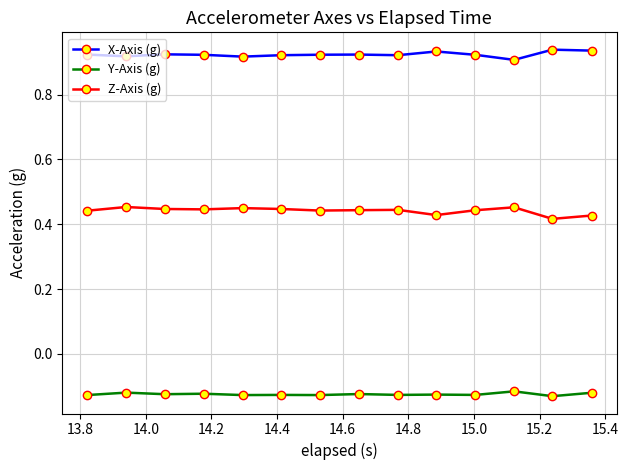

True or false: X-Axis (g) has more than 1 interior local peaks.

True